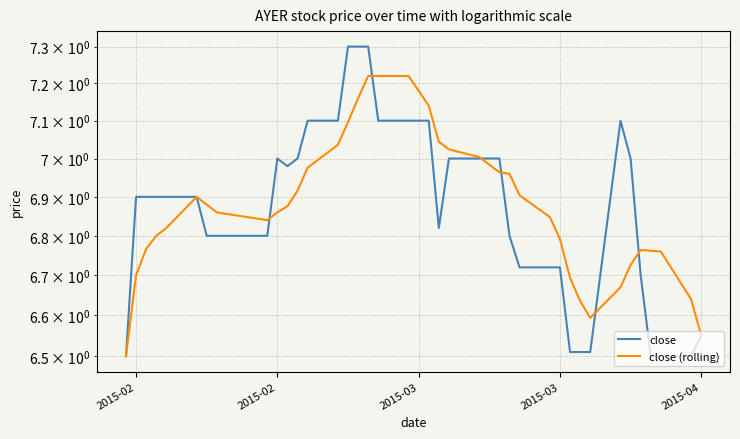

Is the value of close (rolling) at 26 greater than the value of close at 10?

No